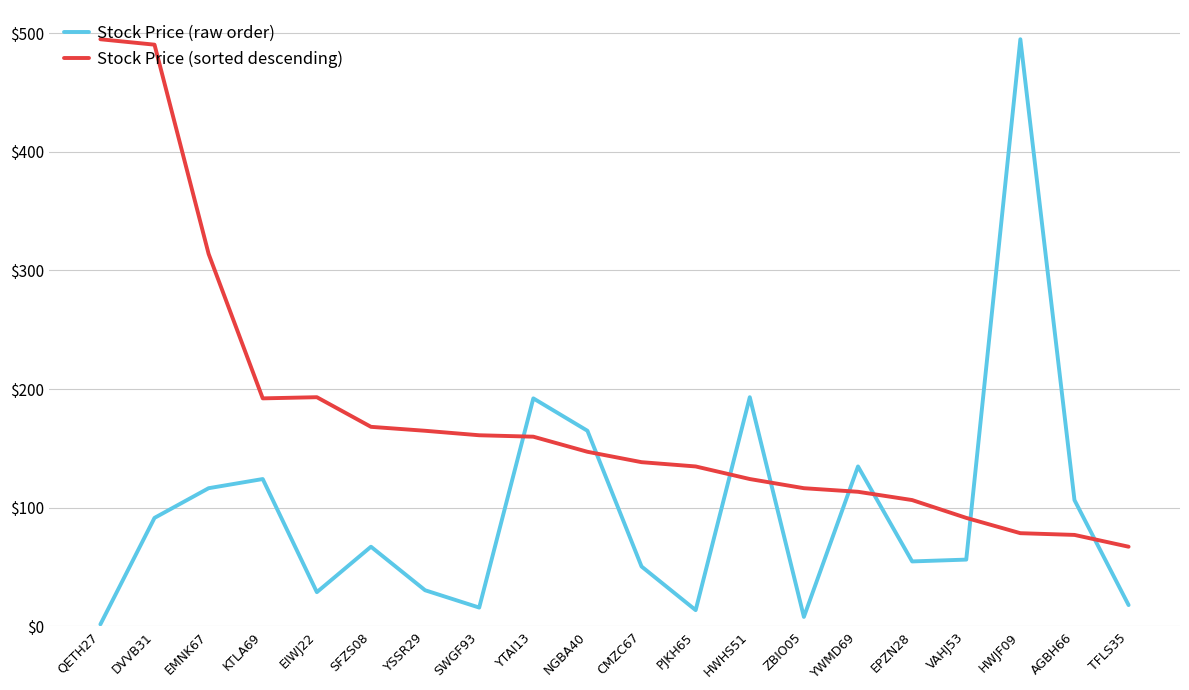

What is the sum of the Stock Price (raw order) values at YTAI13 and QETH27?

193.8